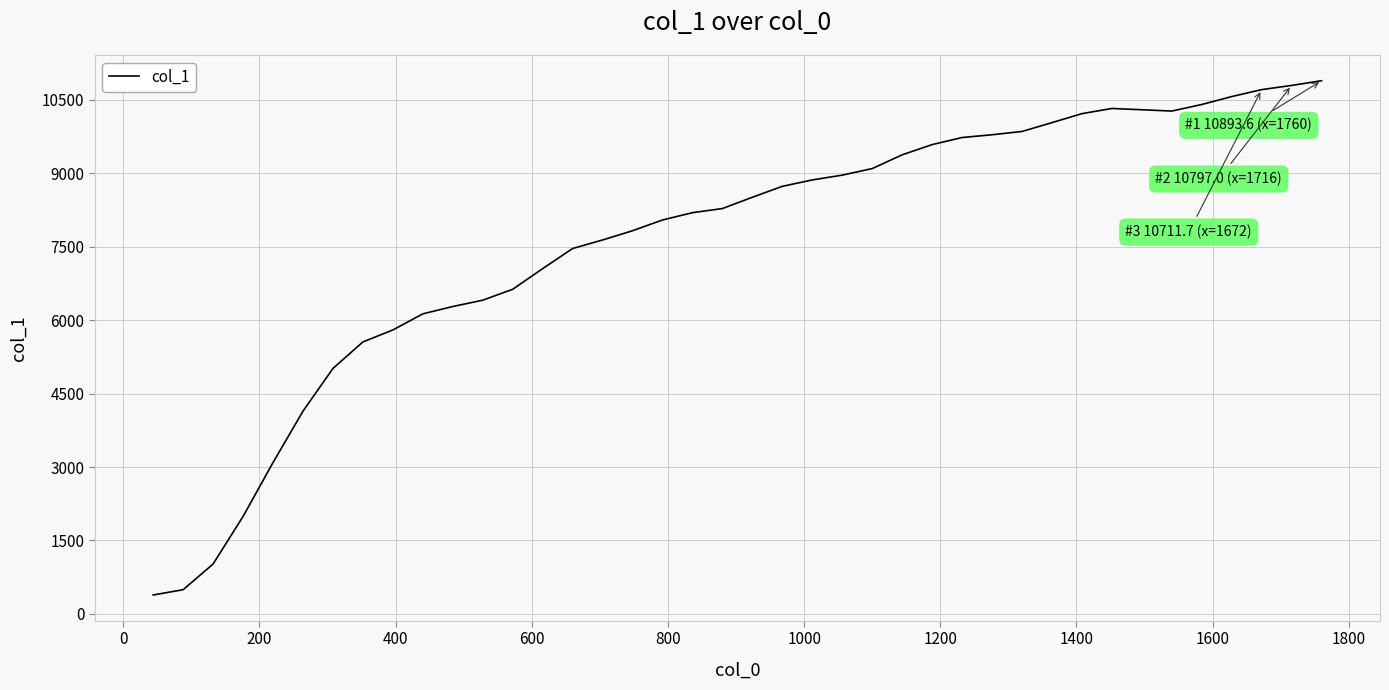

What is the difference between the maximum and minimum values?

10506.8